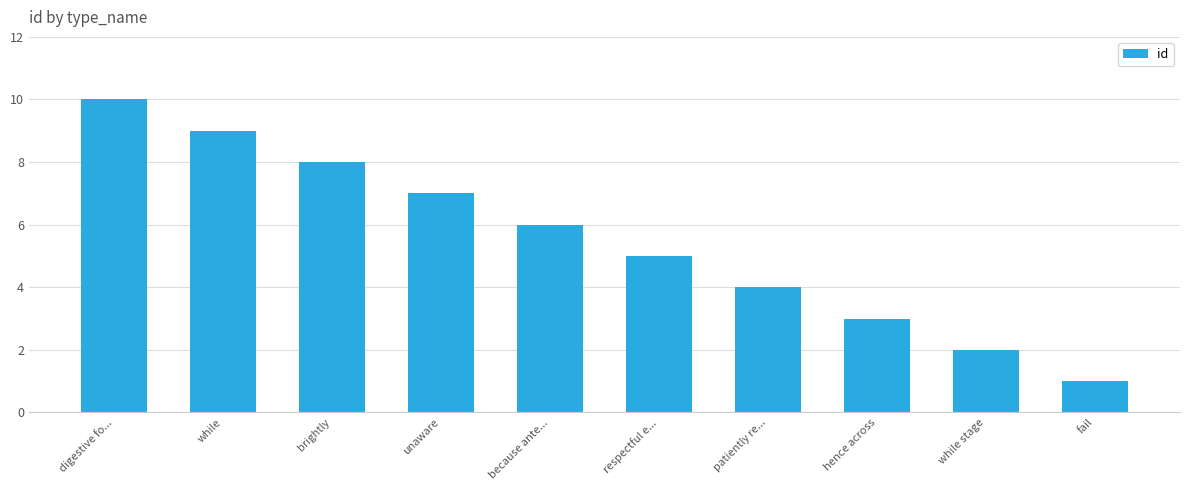

True or false: the data shows 7 at respectful e....

False